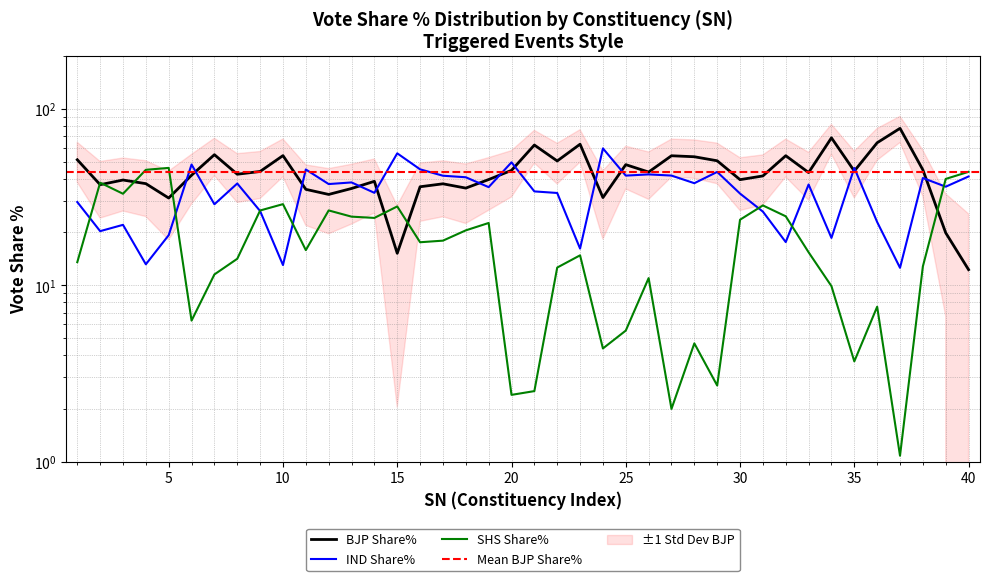

What is the difference between the highest and lowest values at 2?

17.9